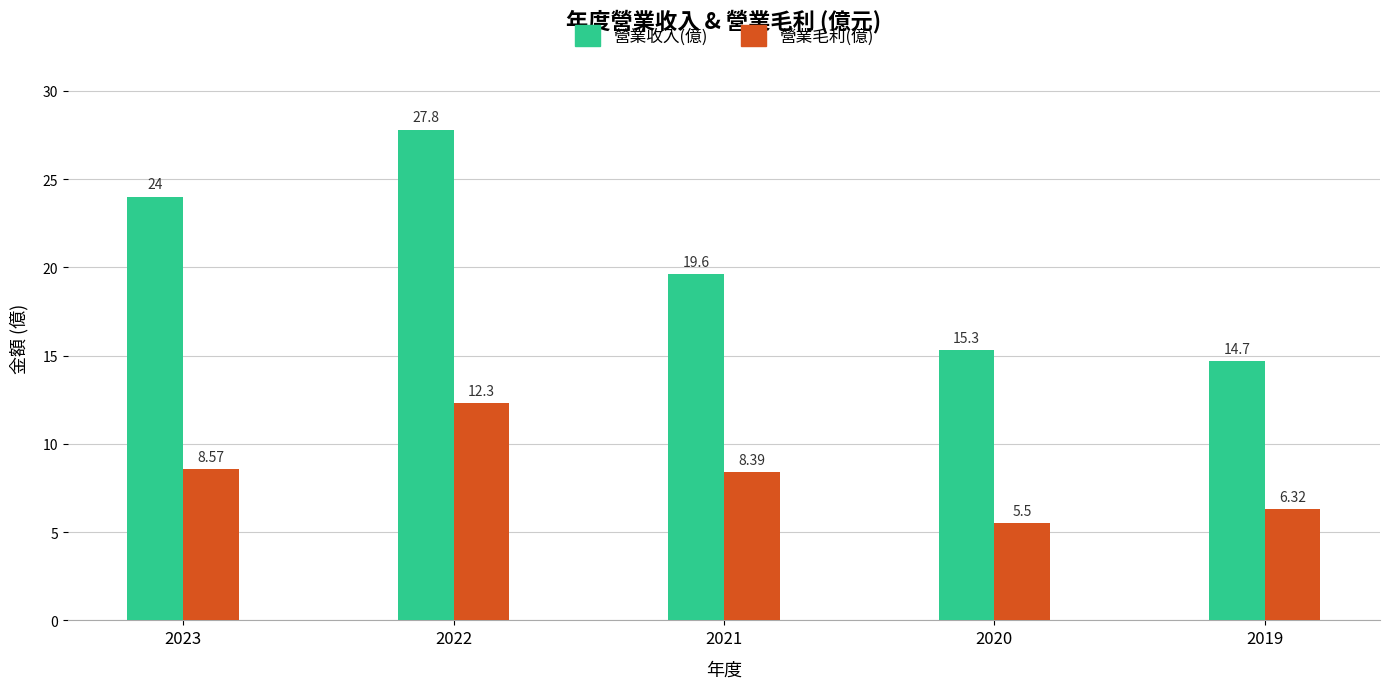

Reading left to right, extract all data points from this chart.

營業收入(億): 2023=24.0	2022=27.8	2021=19.6	2020=15.3	2019=14.7
營業毛利(億): 2023=8.6	2022=12.3	2021=8.4	2020=5.5	2019=6.3